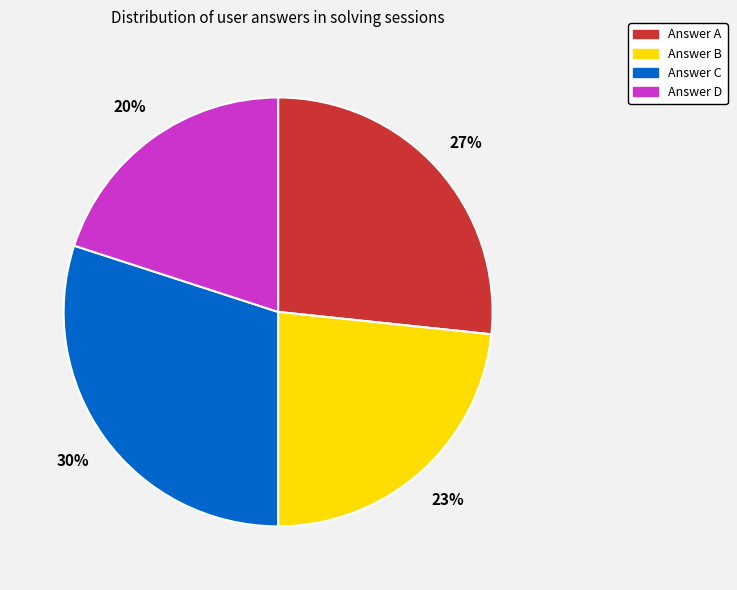

To the nearest percent, what is the difference between the largest and smallest slice percentages?

10%